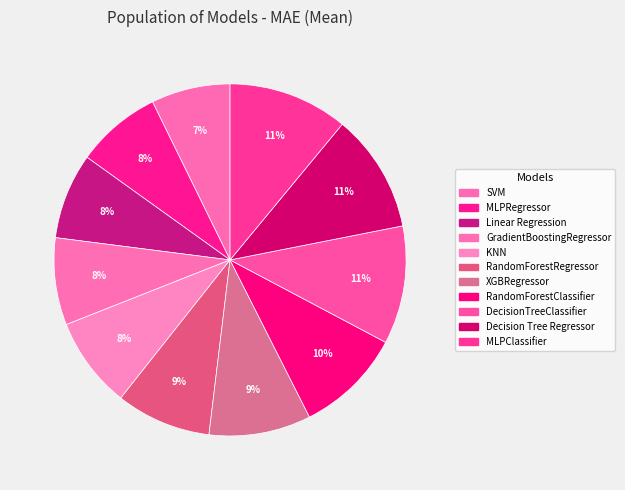

Which slice is the largest?

MLPClassifier